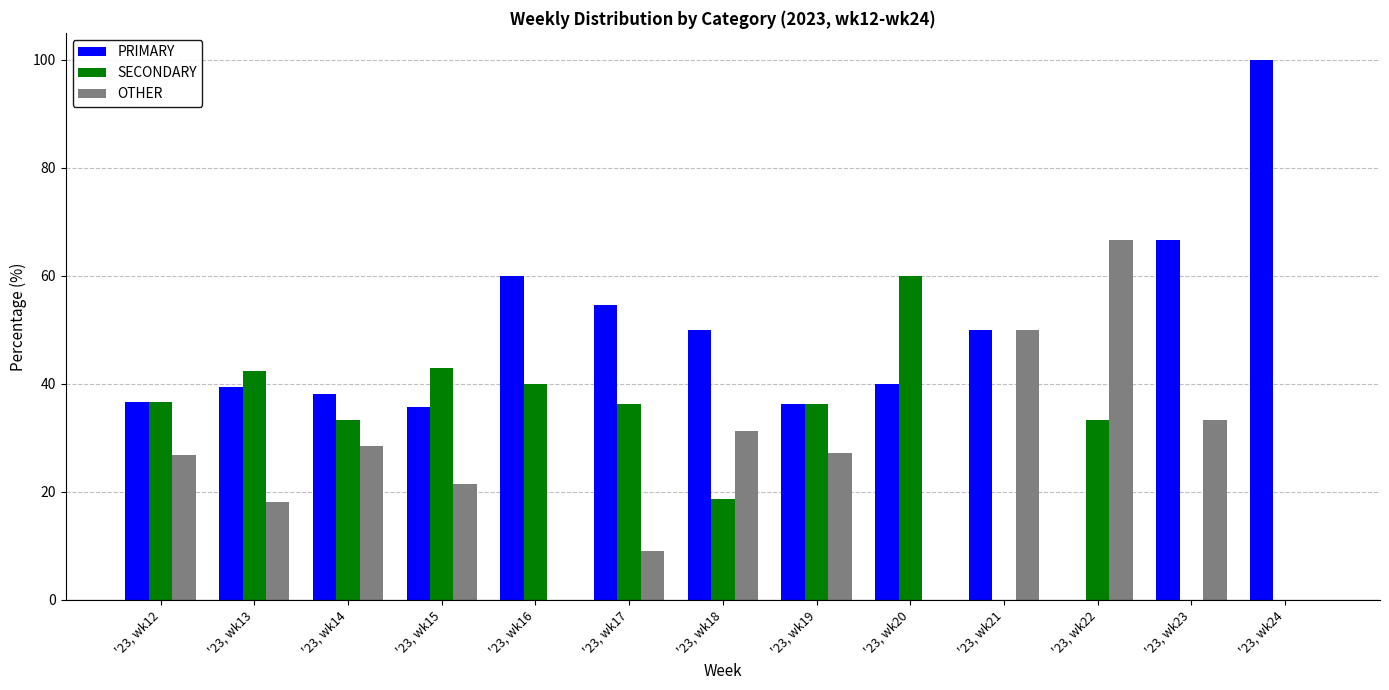

The value of SECONDARY at '23, wk17 is 36.4. True or false?

True